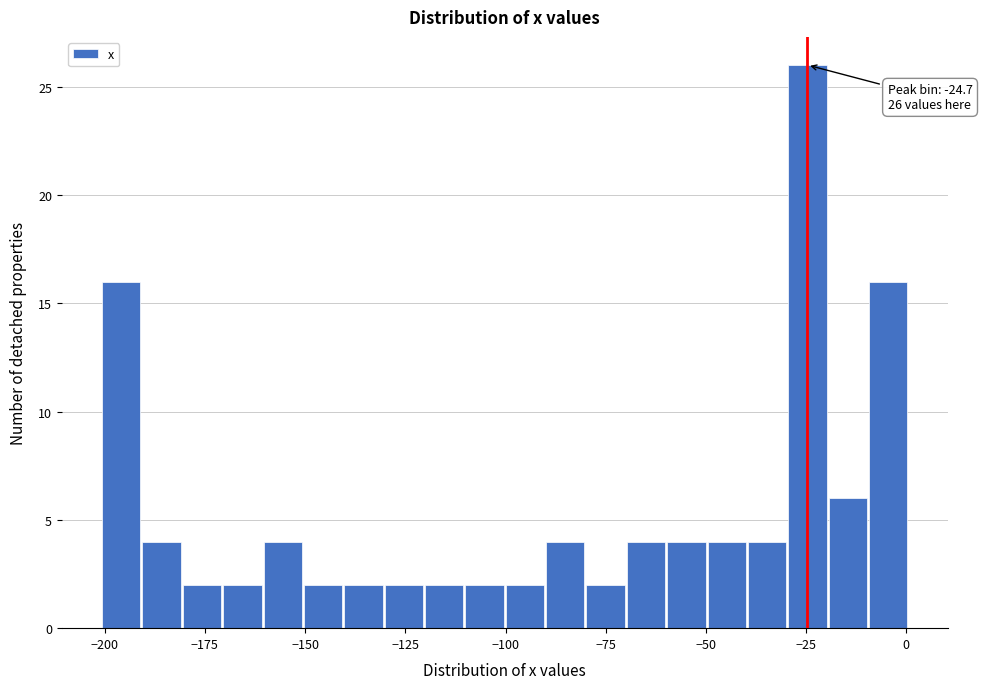

Around what value on the x-axis is the tallest bar? Give the approximate position of its centre, as read against the axis.

-25